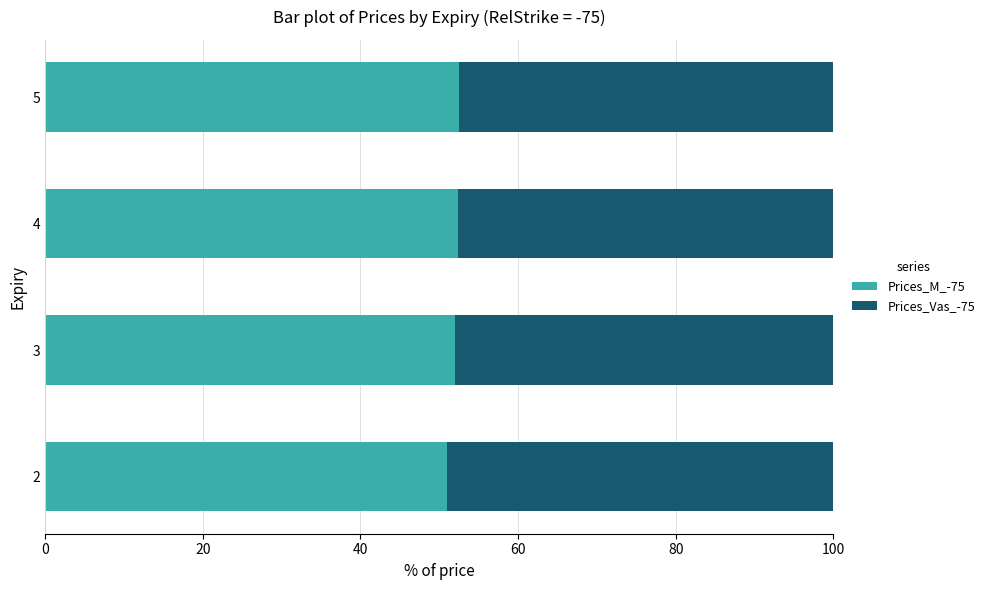

What is the highest value of the Prices_M_-75 series?

52.5